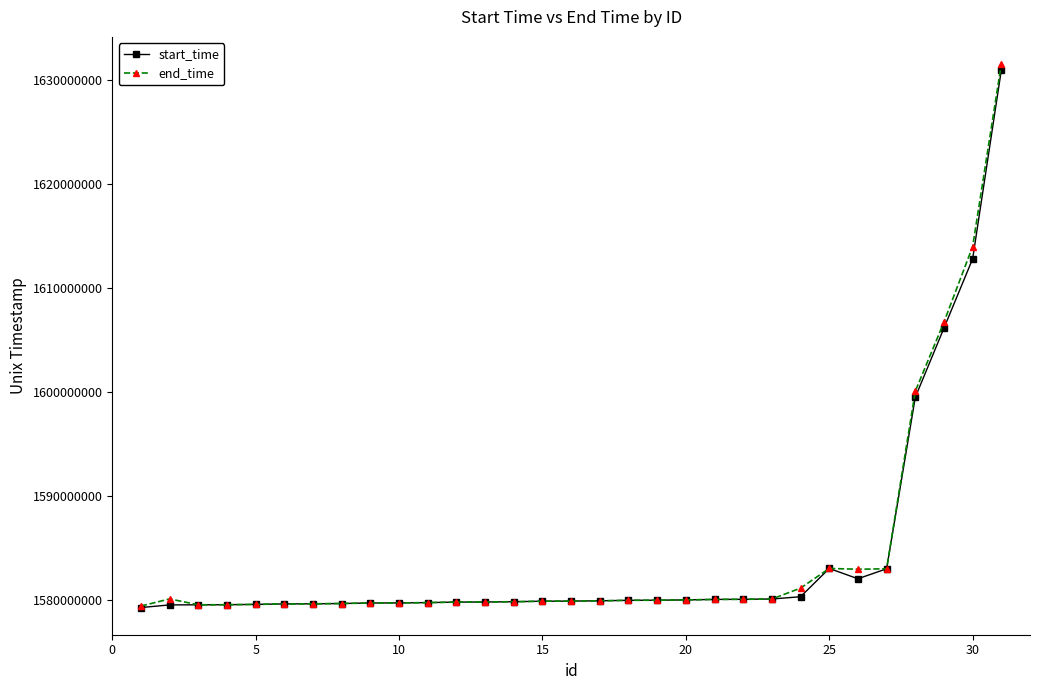

What are all the series names shown in the legend?

start_time, end_time